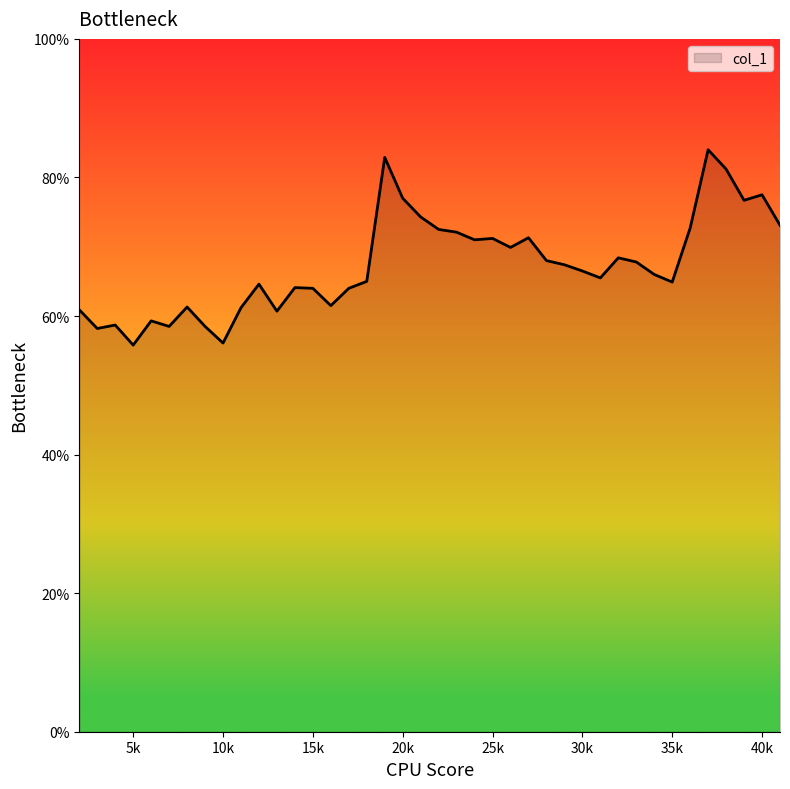

What is the maximum value shown in the chart?

0.8